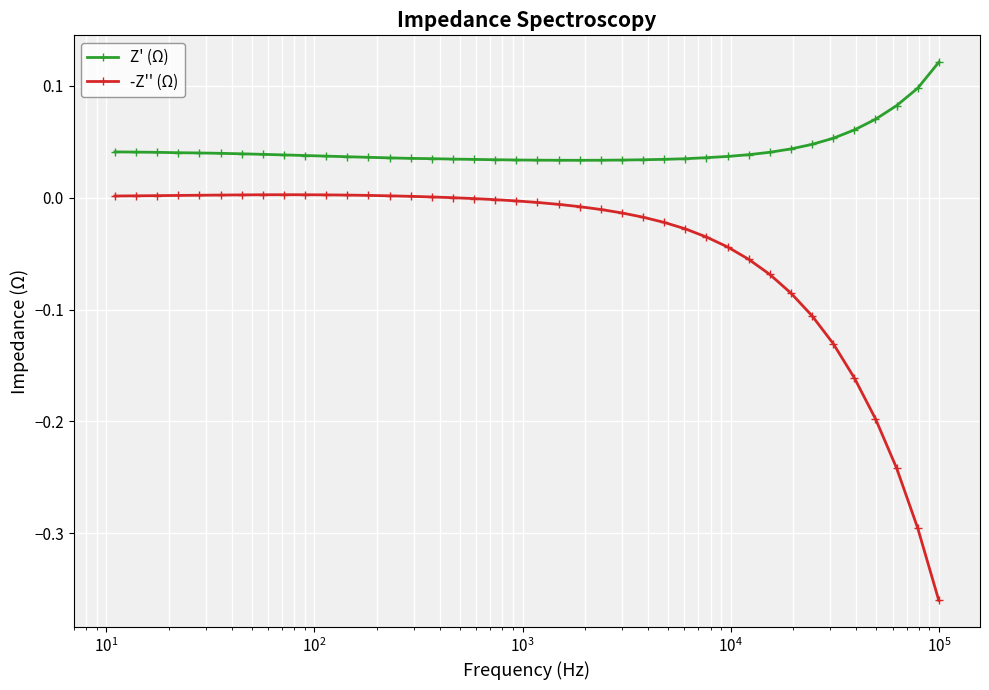

Which series has the widest spread of values?

-Z'' (Ω)